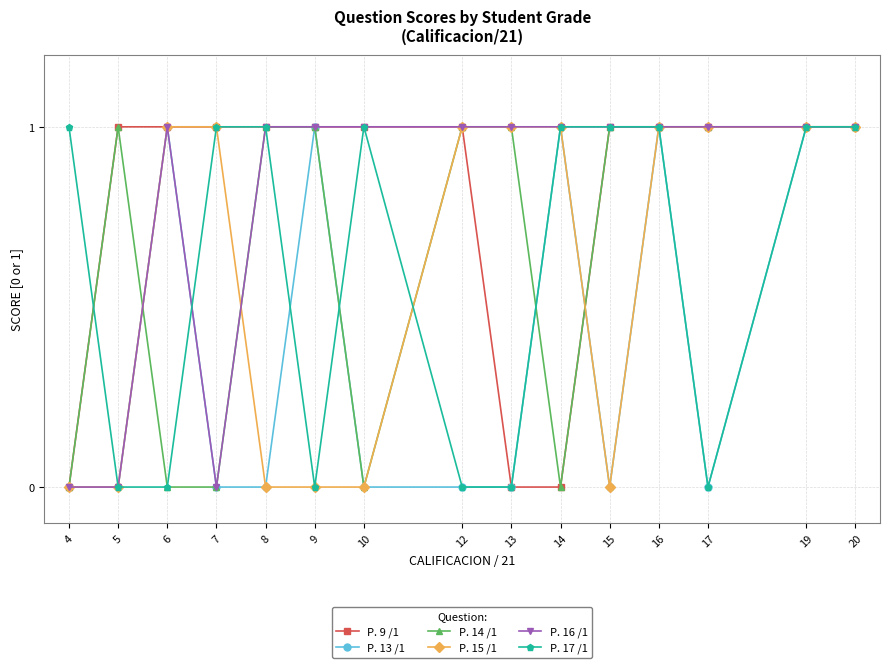

True or false: P. 14 /1 has a value of 1 at 5.

True